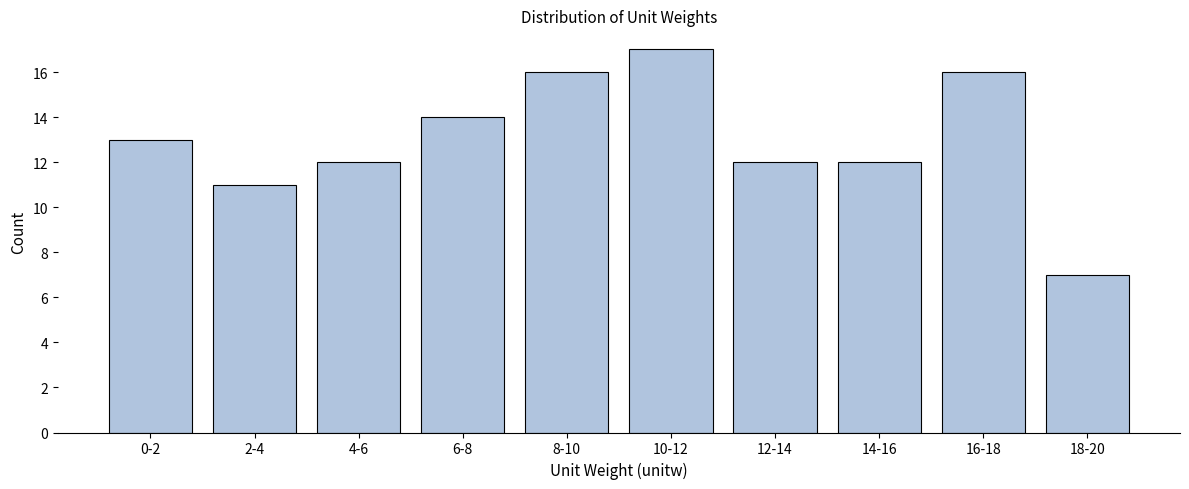

Reading right to left, list all the values displayed in this chart.

7	16	12	12	17	16	14	12	11	13